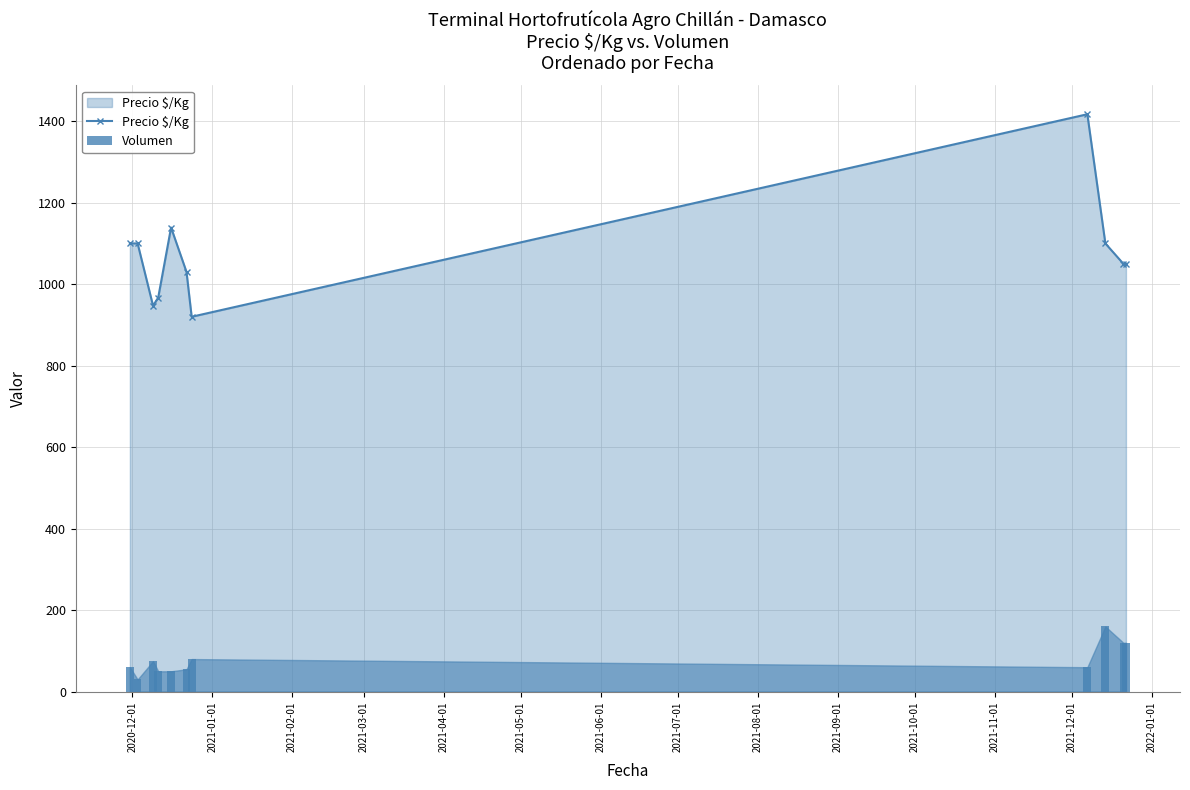

What is the value of the Precio $/Kg point at the 8th from the left?

1417